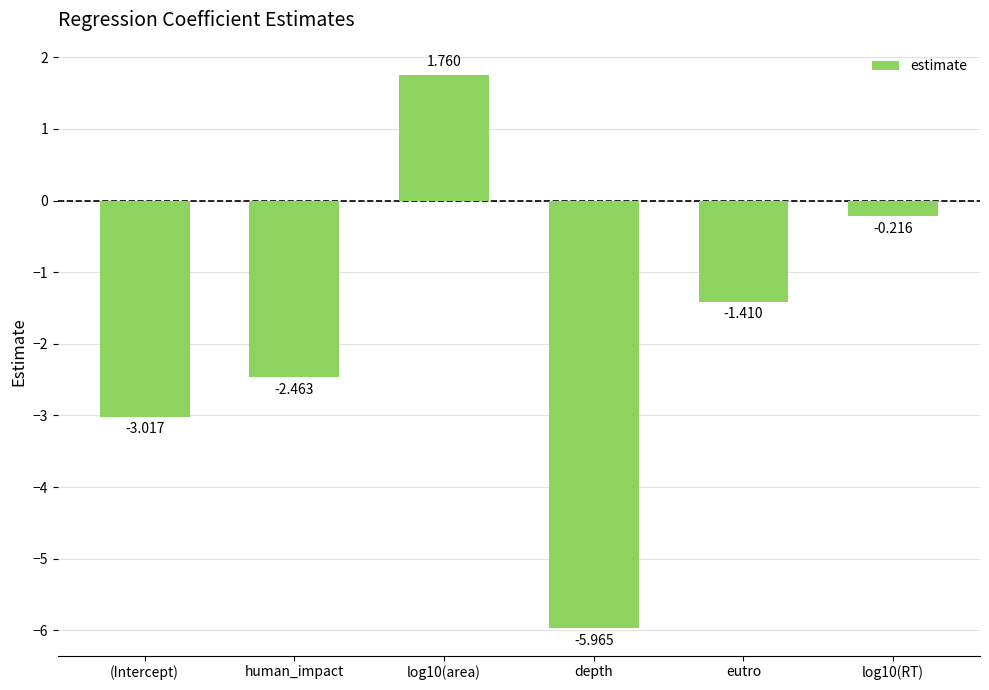

Does the chart contain any negative values?

Yes